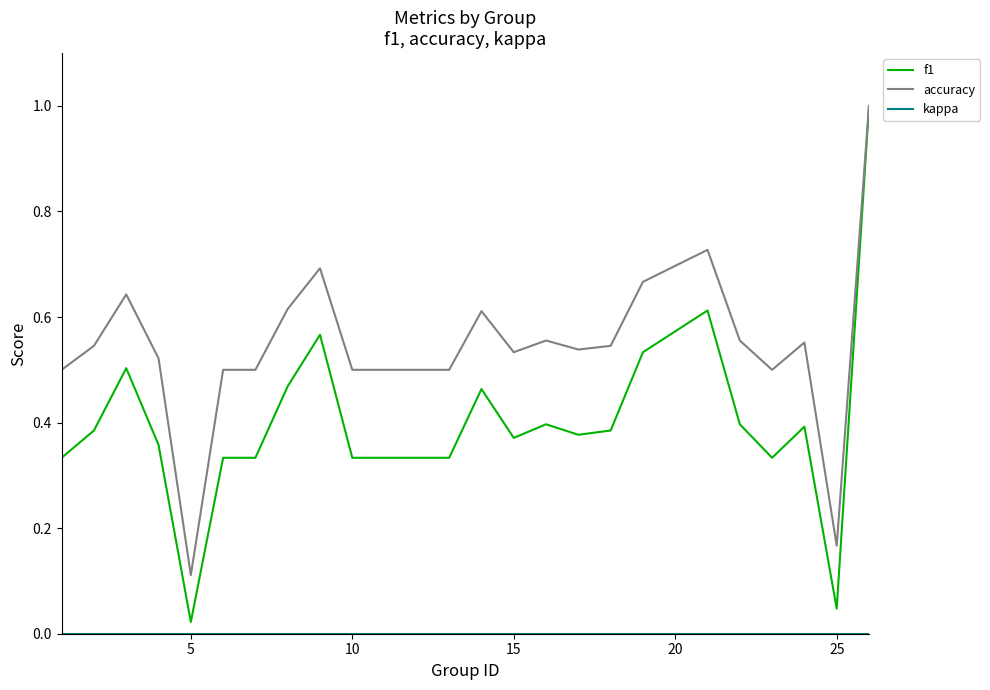

Does the chart display data point markers on the line(s)?

No